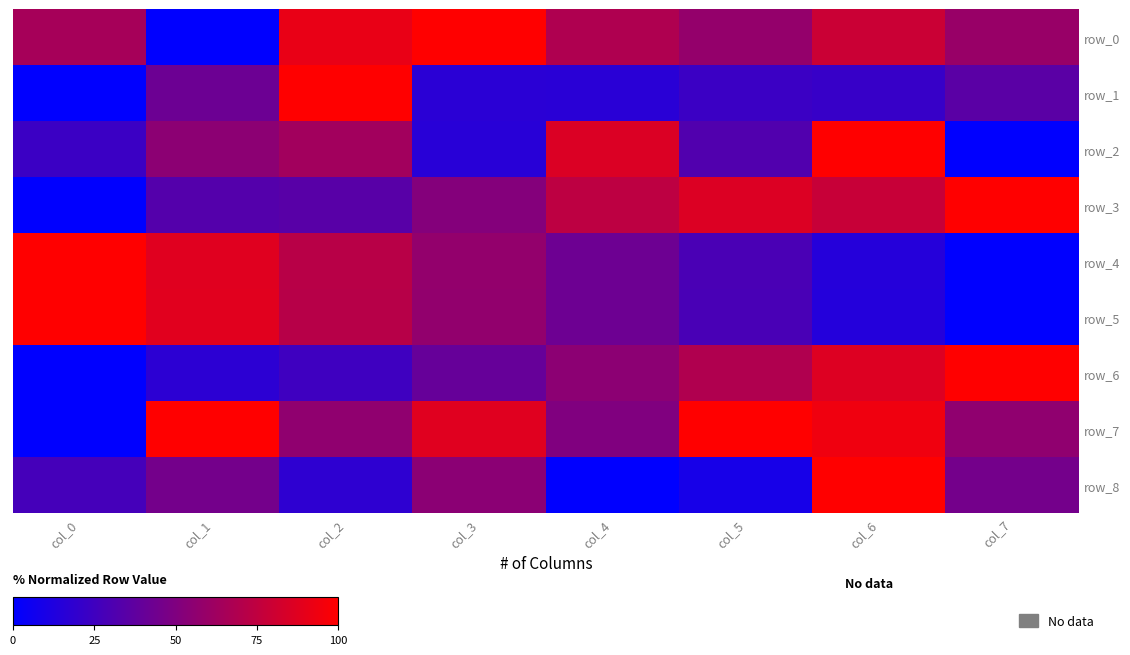

How many categories are shown in the chart?

8